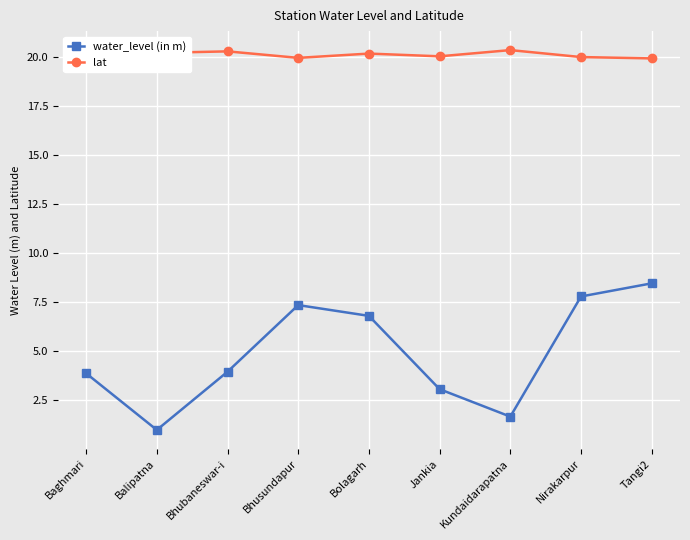

Is this an area chart (filled region under the line)?

No